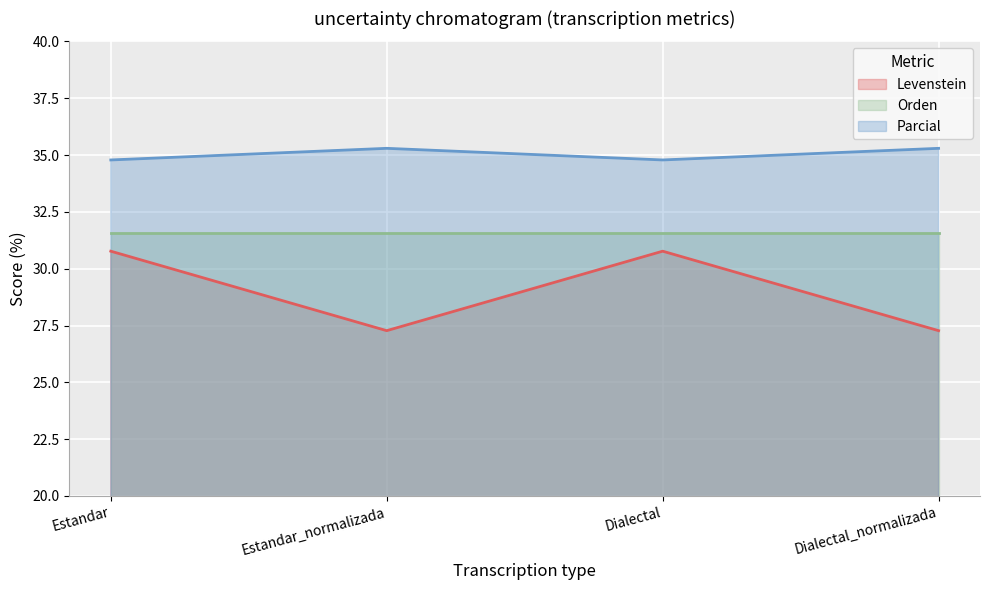

What position from the right is Dialectal_normalizada?

1